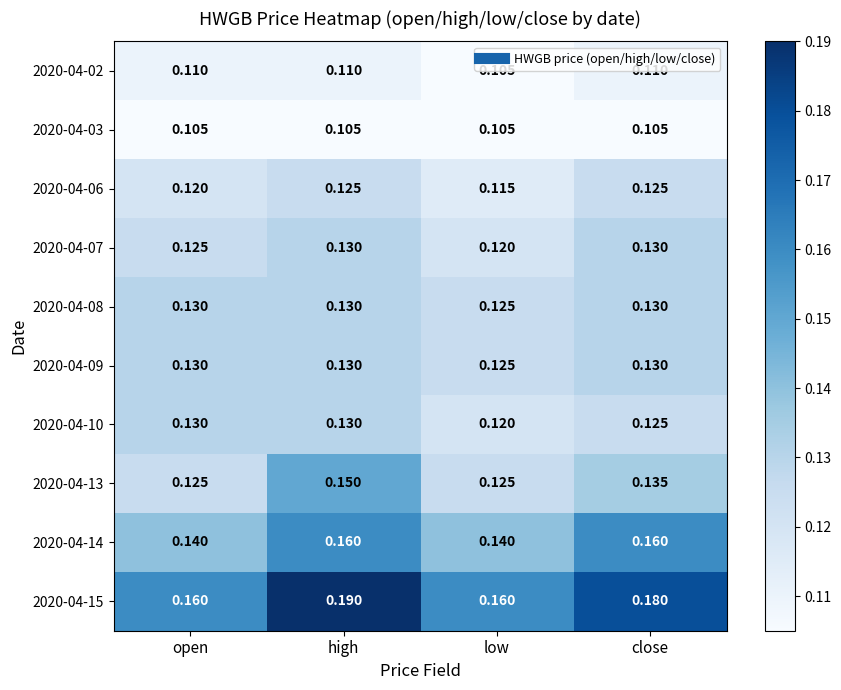

At which label does 2020-04-13 reach its peak?

high